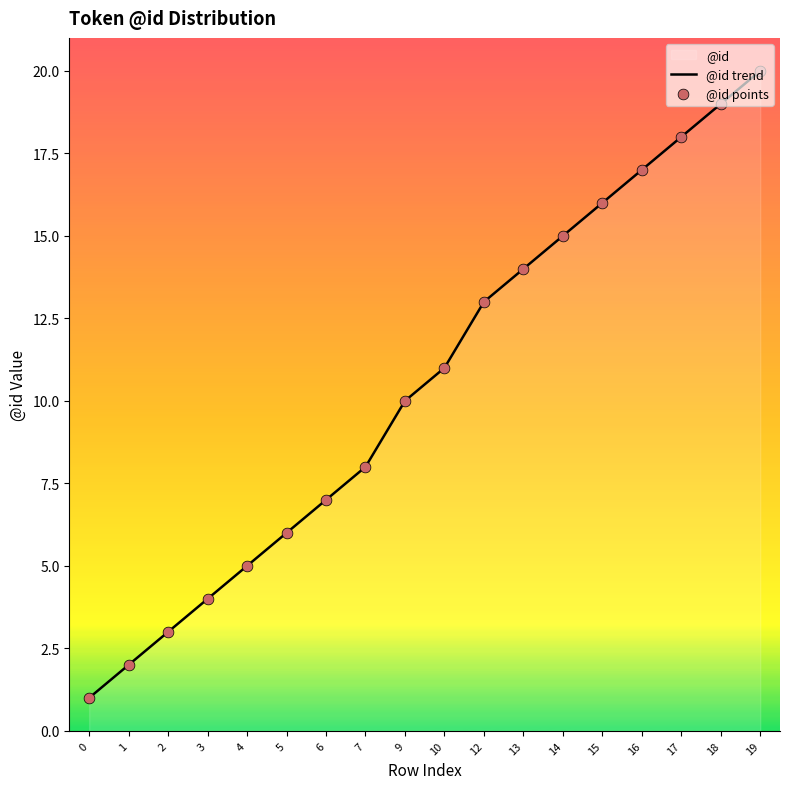

At which category is the sum across all series the highest?

19